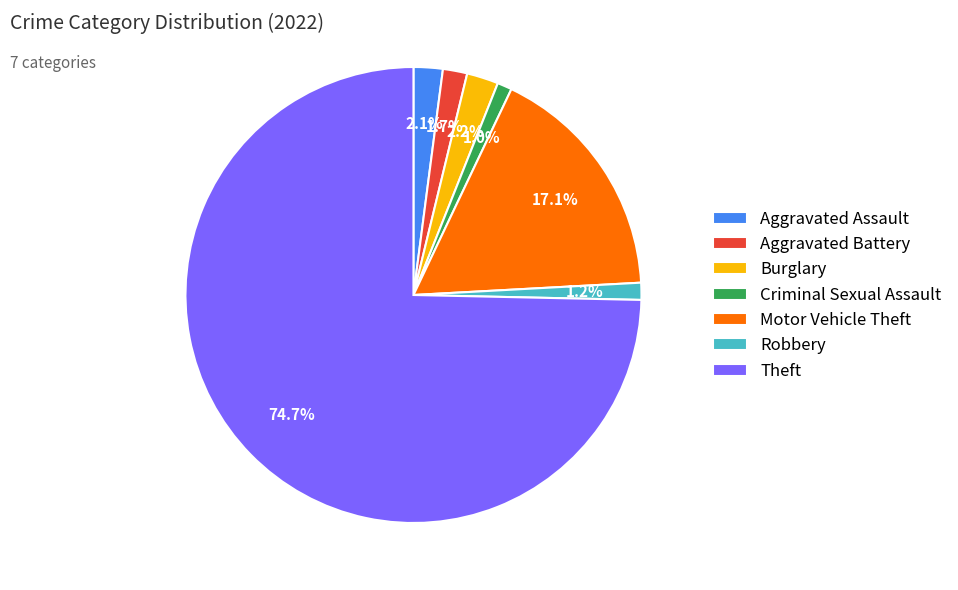

To the nearest percent, what is the combined percentage of Aggravated Battery and Burglary?

4%